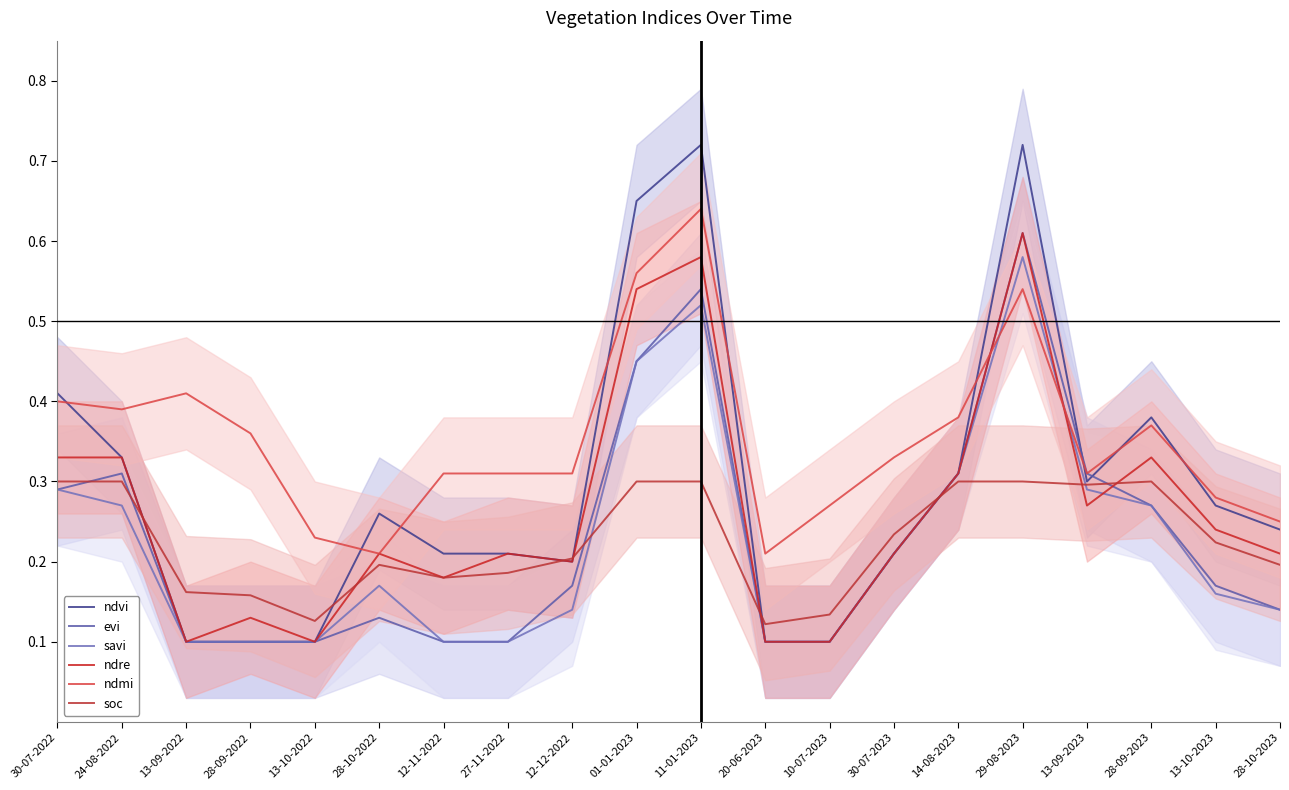

Reading left to right, transcribe all the data shown in this chart.

ndvi: 0.4	0.3	0.1	0.1	0.1	0.3	0.2	0.2	0.2	0.7	0.7	0.1	0.1	0.2	0.3	0.7	0.3	0.4	0.3	0.2
evi: 0.3	0.3	0.1	0.1	0.1	0.1	0.1	0.1	0.2	0.5	0.5	0.1	0.1	0.2	0.3	0.6	0.3	0.3	0.2	0.1
savi: 0.3	0.3	0.1	0.1	0.1	0.2	0.1	0.1	0.1	0.5	0.5	0.1	0.1	0.2	0.3	0.6	0.3	0.3	0.2	0.1
ndre: 0.3	0.3	0.1	0.1	0.1	0.2	0.2	0.2	0.2	0.5	0.6	0.1	0.1	0.2	0.3	0.6	0.3	0.3	0.2	0.2
ndmi: 0.4	0.4	0.4	0.4	0.2	0.2	0.3	0.3	0.3	0.6	0.6	0.2	0.3	0.3	0.4	0.5	0.3	0.4	0.3	0.2
soc: 0.3	0.3	0.2	0.2	0.1	0.2	0.2	0.2	0.2	0.3	0.3	0.1	0.1	0.2	0.3	0.3	0.3	0.3	0.2	0.2